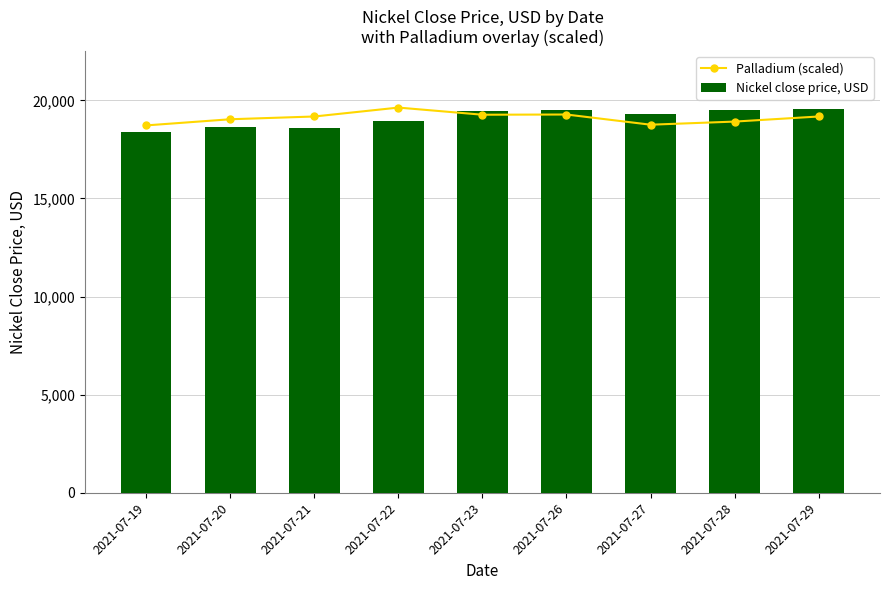

Rank the series by their average value, from lowest to highest.

Palladium (scaled), Nickel close price, USD